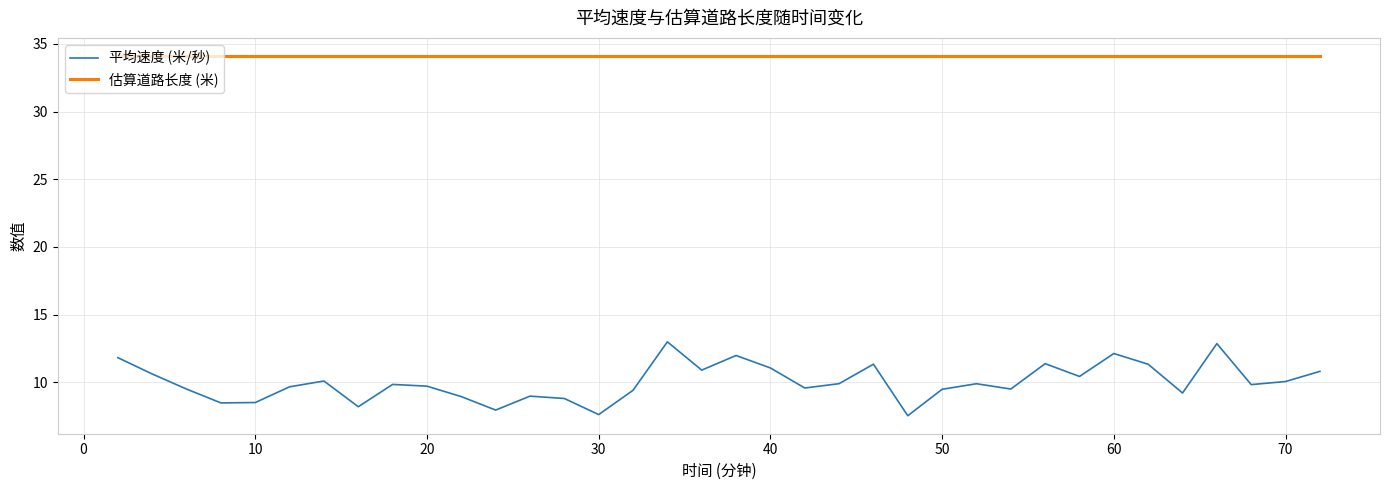

What is the highest value of the 平均速度 (米/秒) series?

13.0